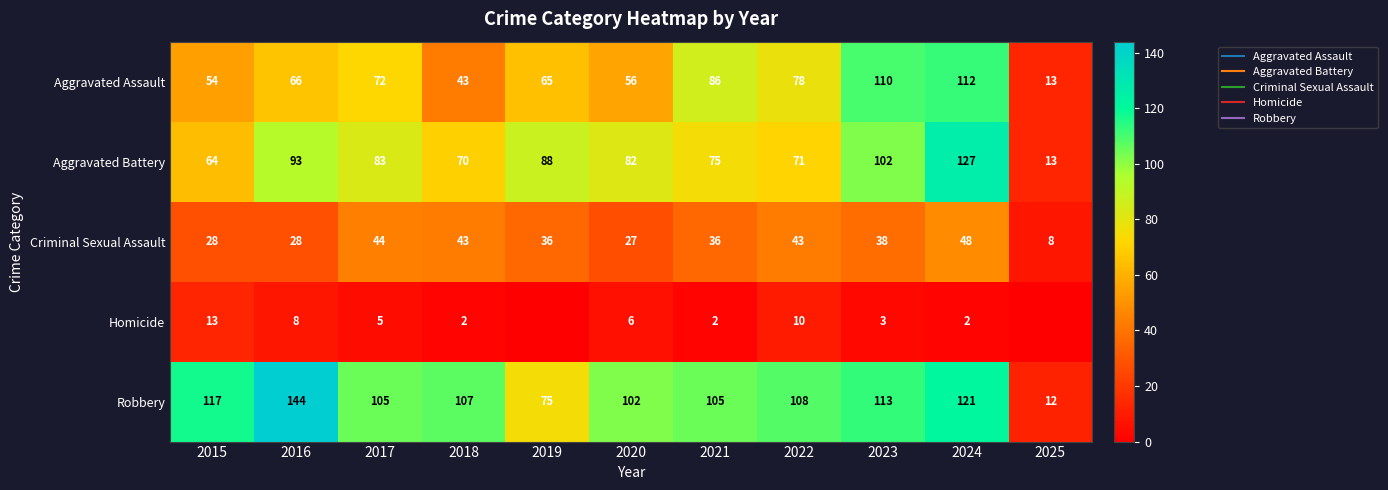

What is the average value of the Homicide series?

5